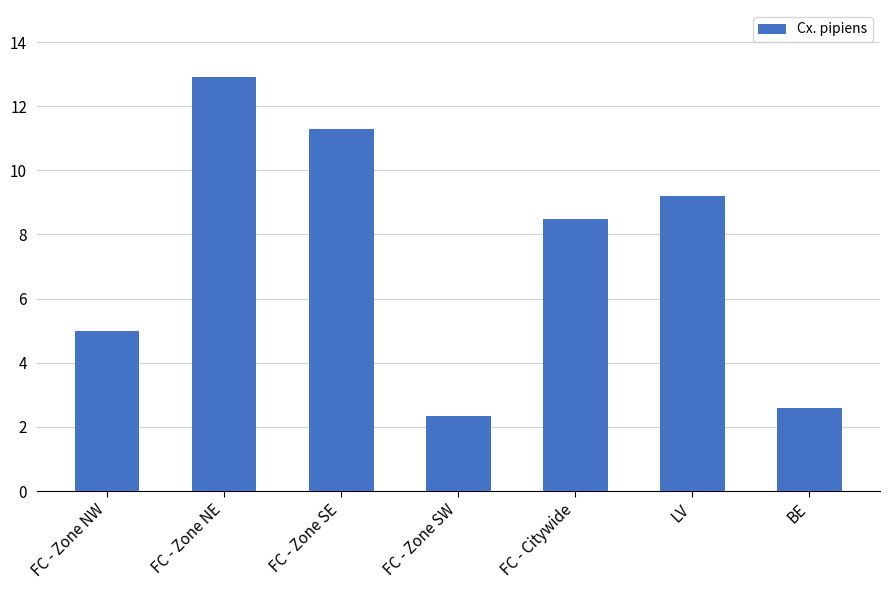

How many series are shown in this chart?

1